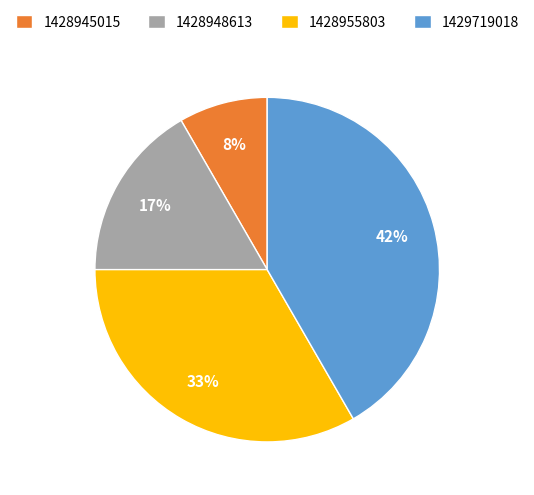

Which category has the smallest portion of the pie?

1428945015